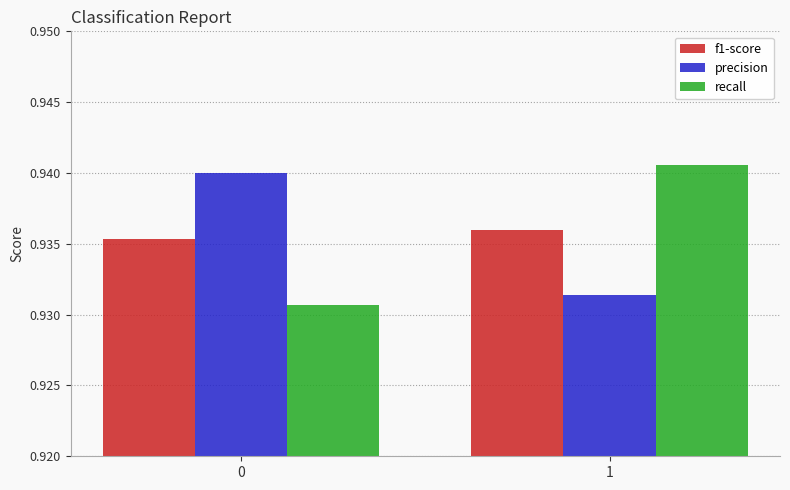

Which category has the highest value across all series?

1